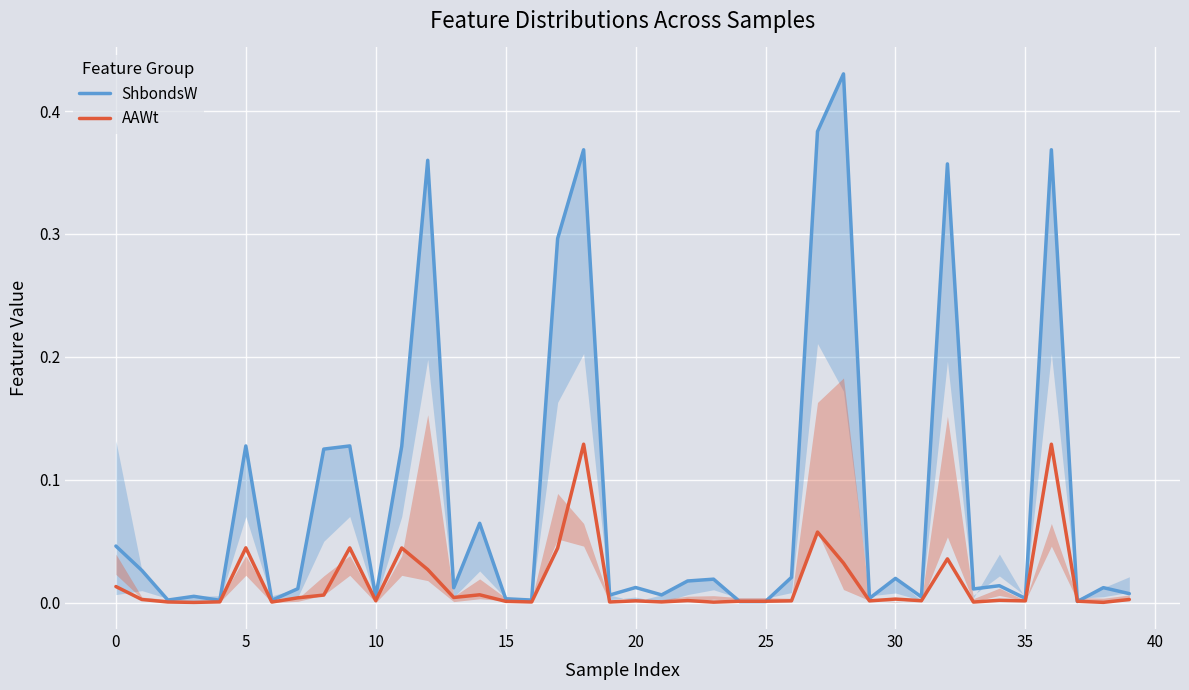

What is the label of the 26th point from the right?

14